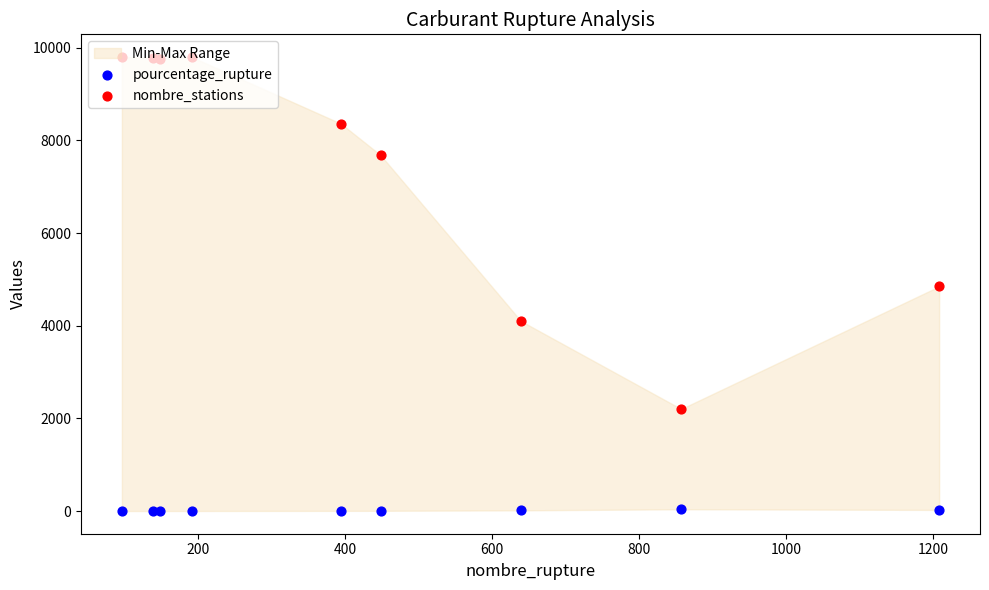

At how many categories does at least one series exceed 8736?

4